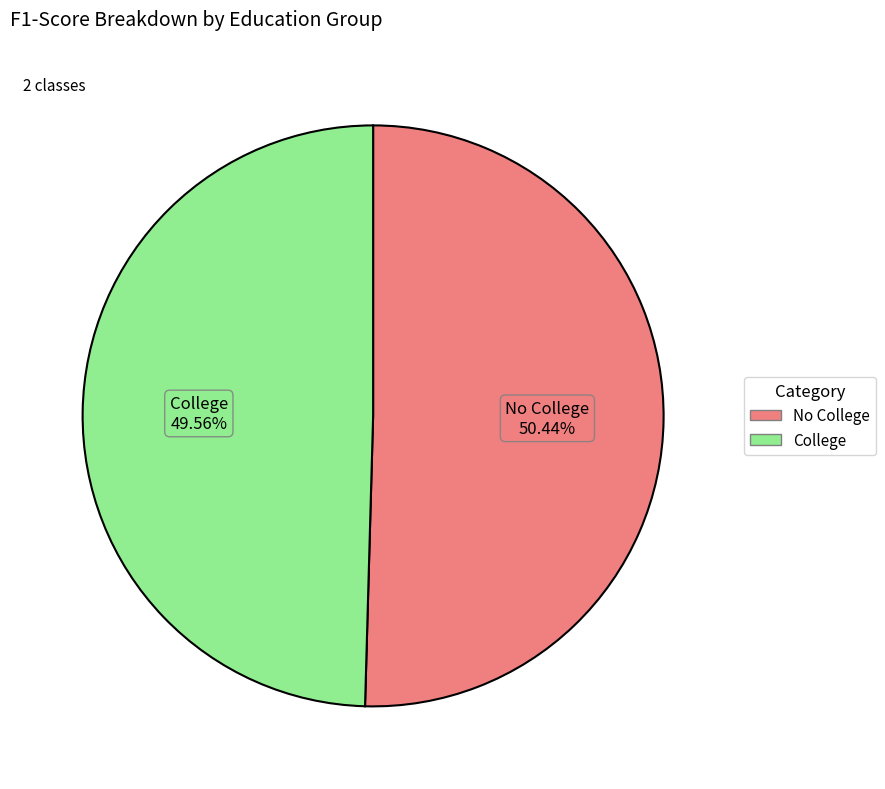

To the nearest percent, what percentage of the pie is No College?

50%